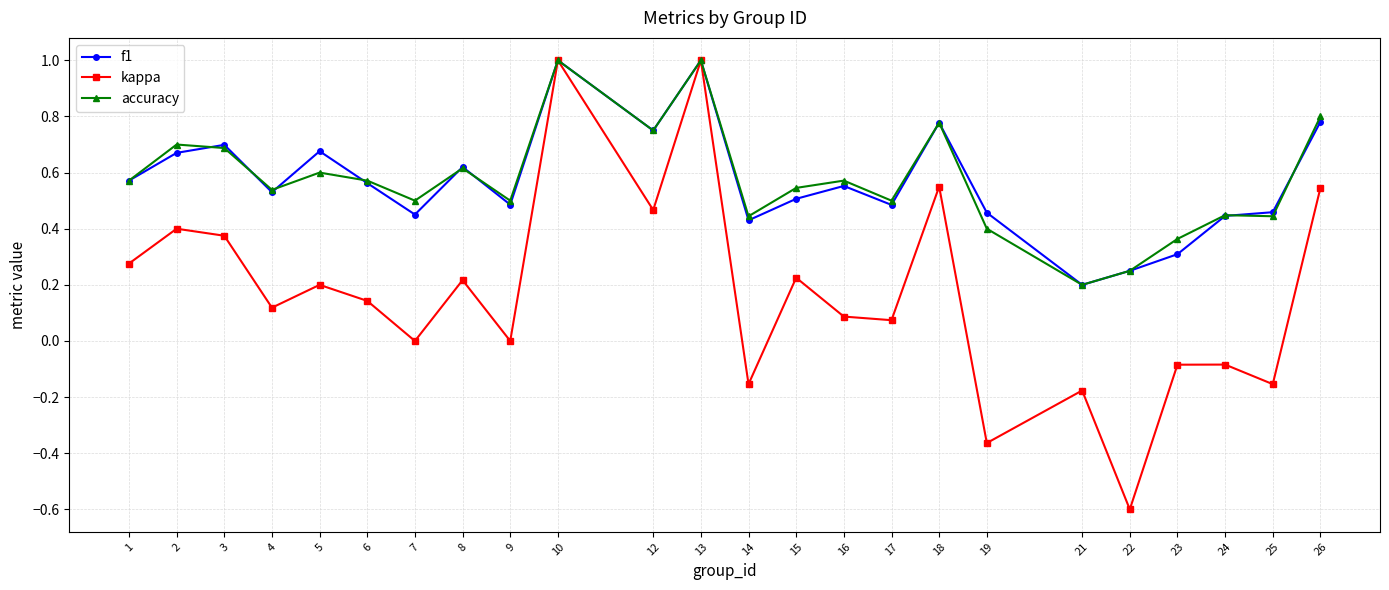

Which series has the widest spread of values?

kappa